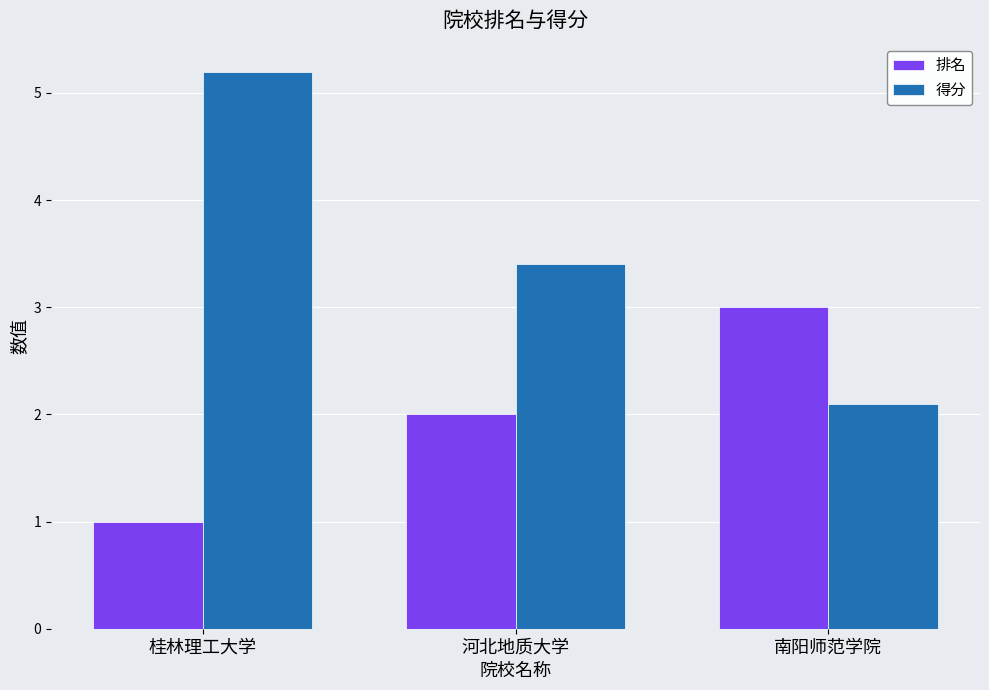

How many bars are there in total?

6